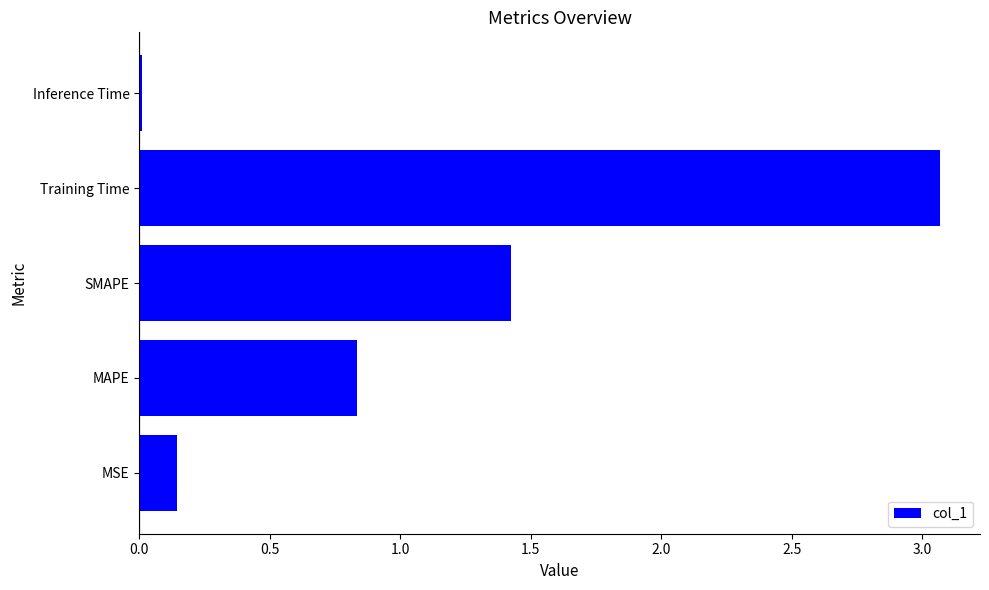

Which label corresponds to the smallest value in the chart?

Inference Time